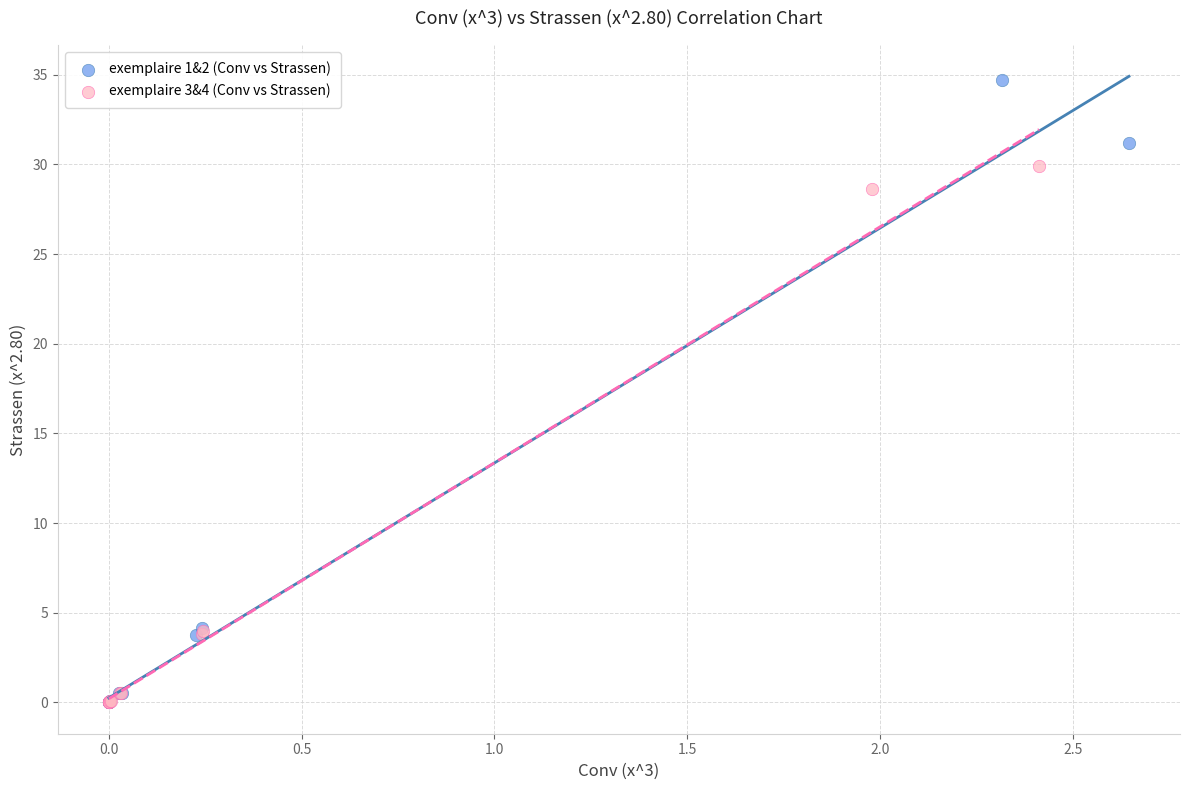

Which series has the widest spread of Y values?

exemplaire 1&2 (Conv vs Strassen)